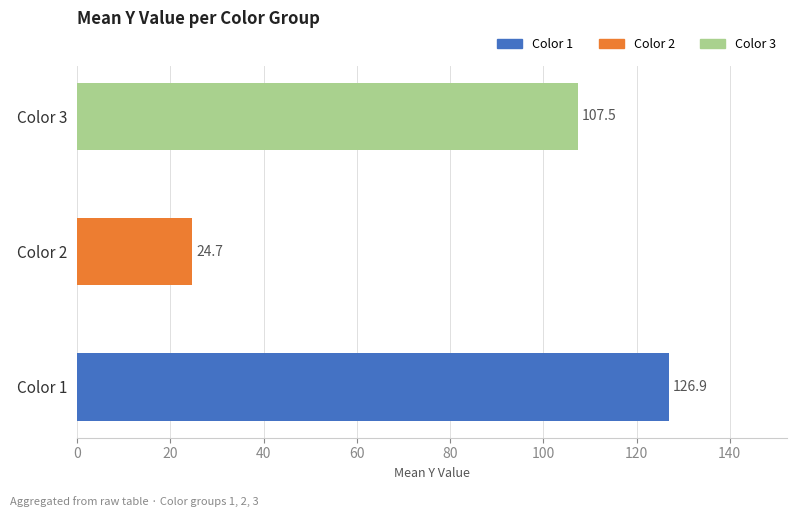

Rank the categories by value from lowest to highest.

Color 2, Color 3, Color 1